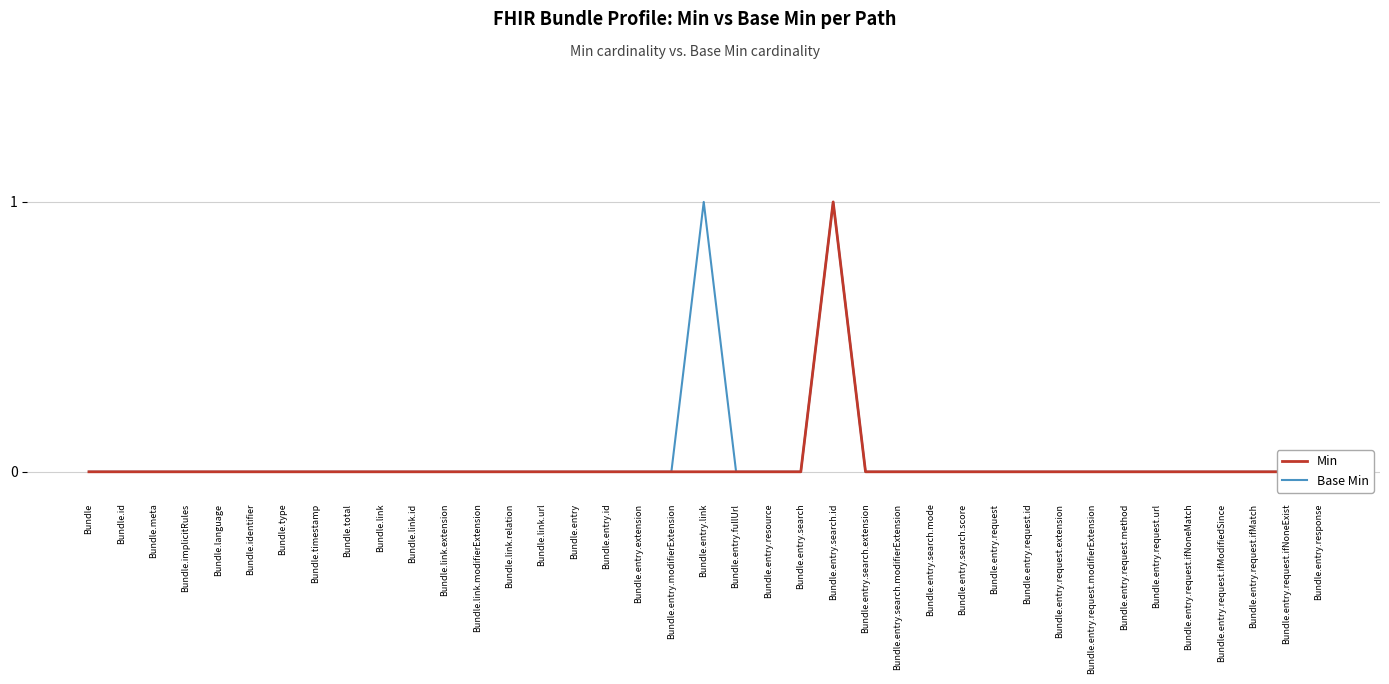

List the series in order of their overall mean, highest first.

Base Min, Min